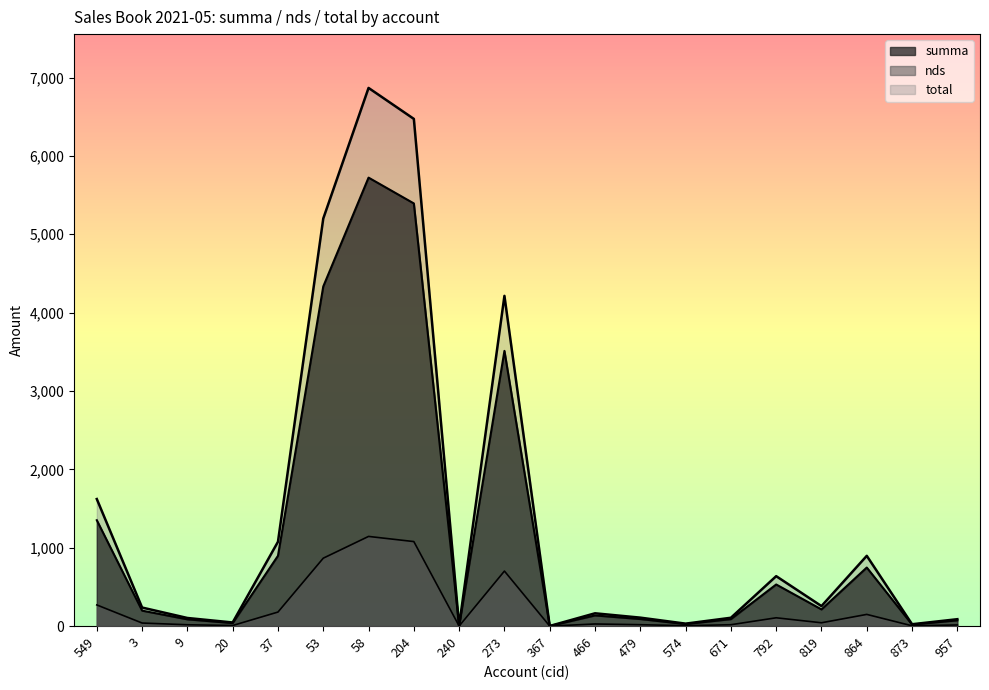

What position from the right is 819?

4